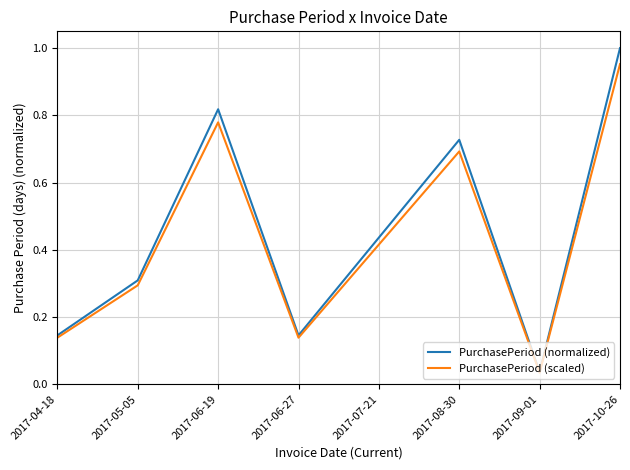

True or false: PurchasePeriod (normalized) has a value of 0.2 at 2017-04-18.

False